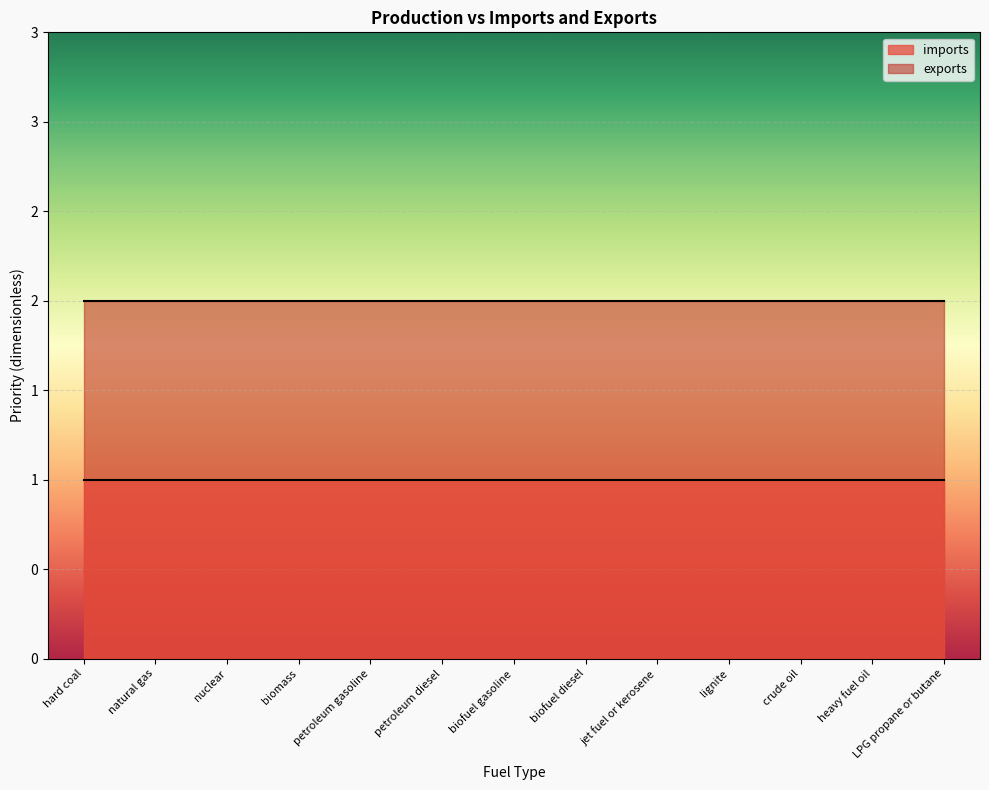

What is the sum of the imports values at natural gas and petroleum diesel?

2